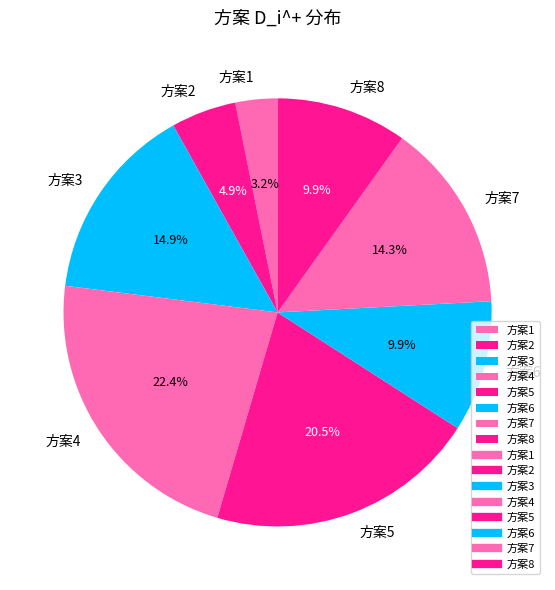

Is the sum of 方案3 and 方案6 greater than half?

No